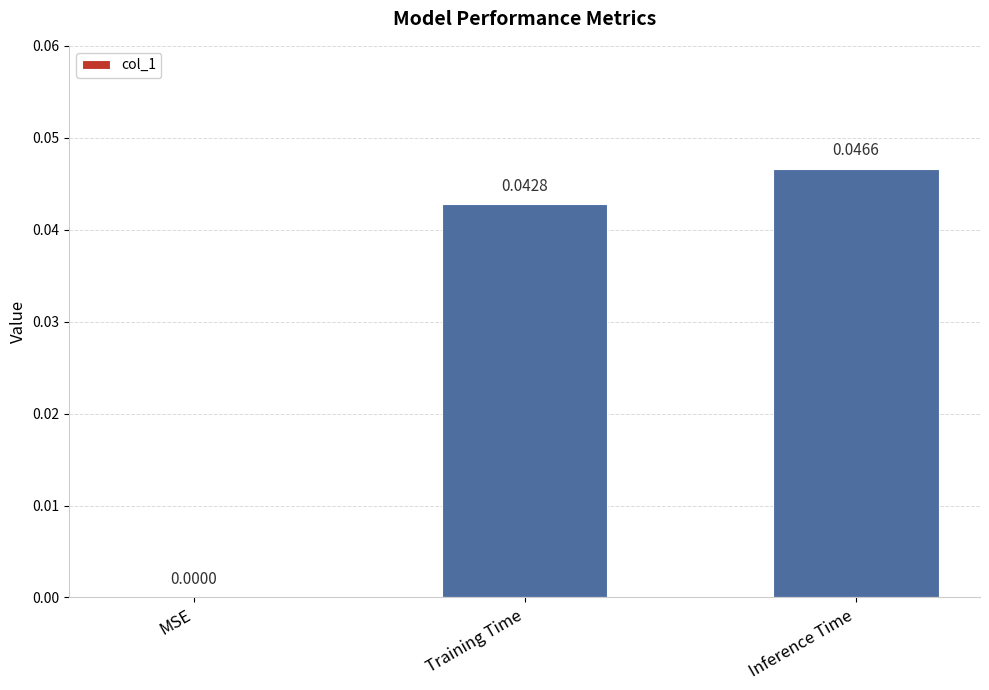

At which category does the chart reach its peak across all series?

Inference Time